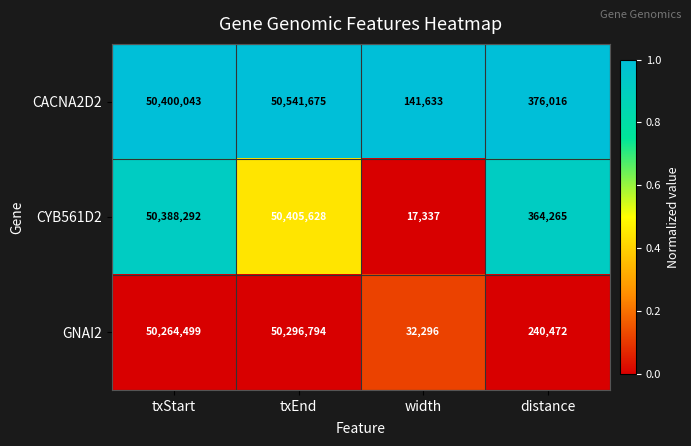

How many series are shown in this chart?

3